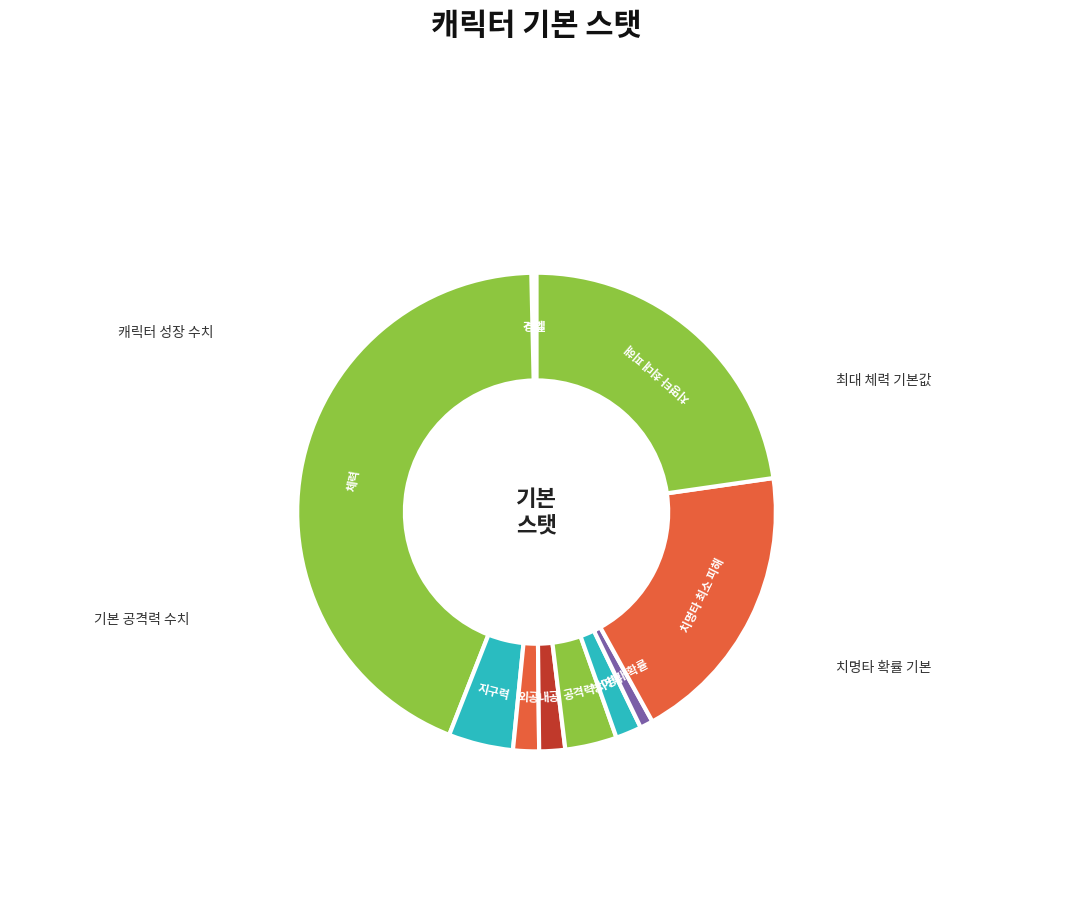

Is there any slice that represents more than half of the pie?

No